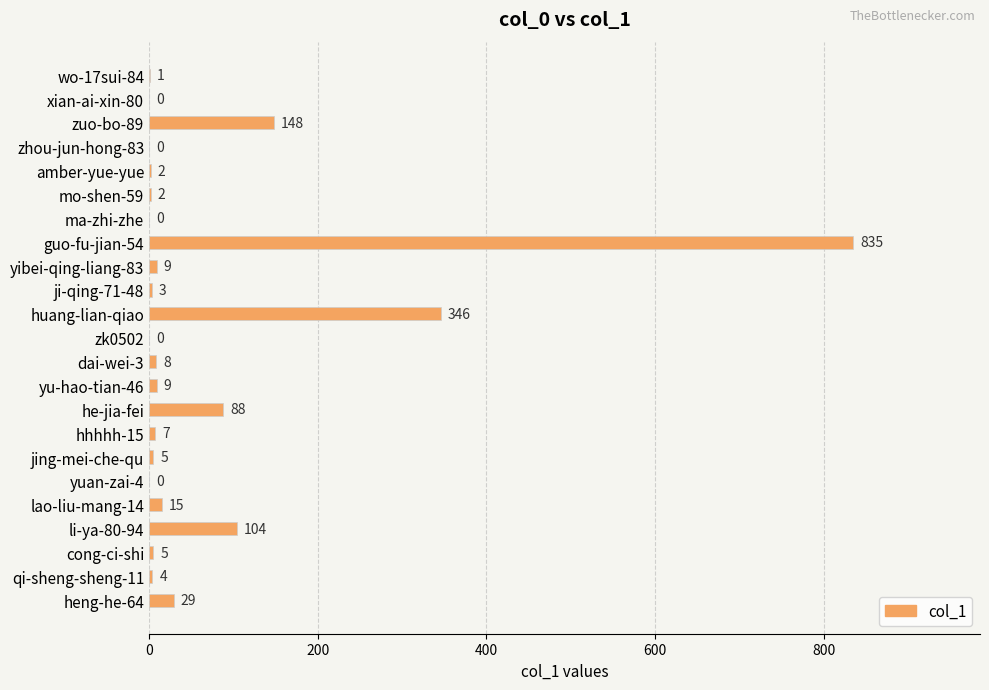

What is the sum of the values at dai-wei-3 and zk0502?

8